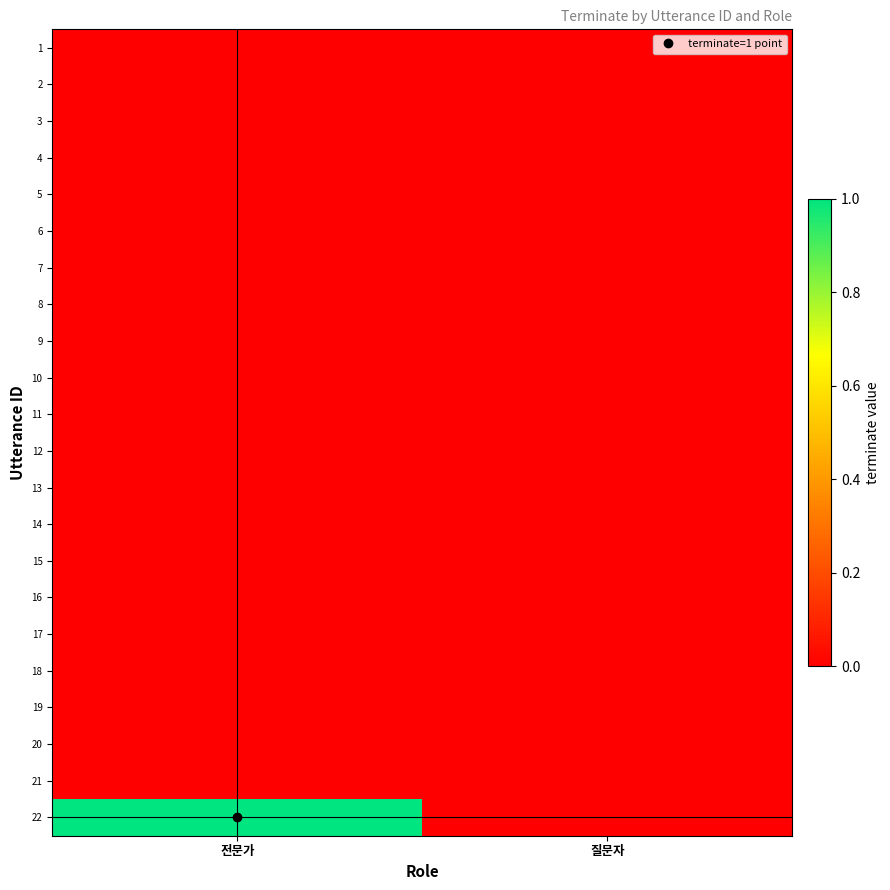

List the series in order of their peak value, lowest first.

1, 2, 3, 4, 5, 6, 7, 8, 9, 10, 11, 12, 13, 14, 15, 16, 17, 18, 19, 20, 21, 22